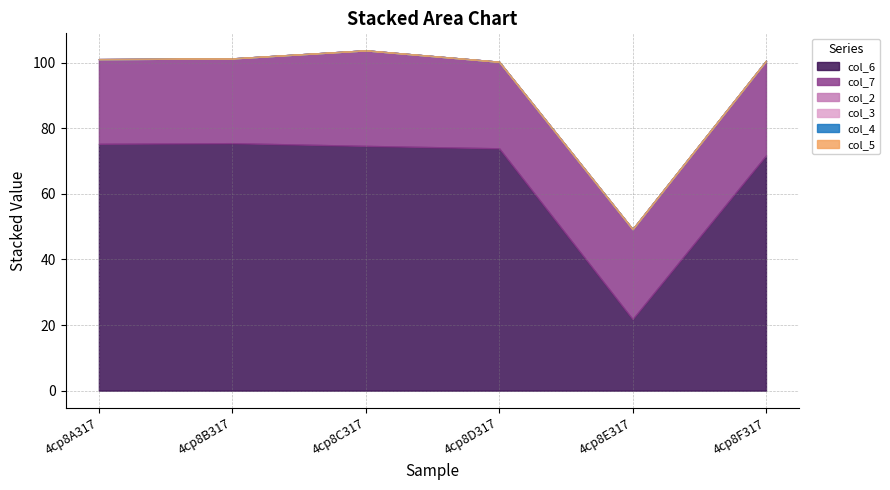

The col_5 series shows 0.0 at 4cp8A317. True or false?

True